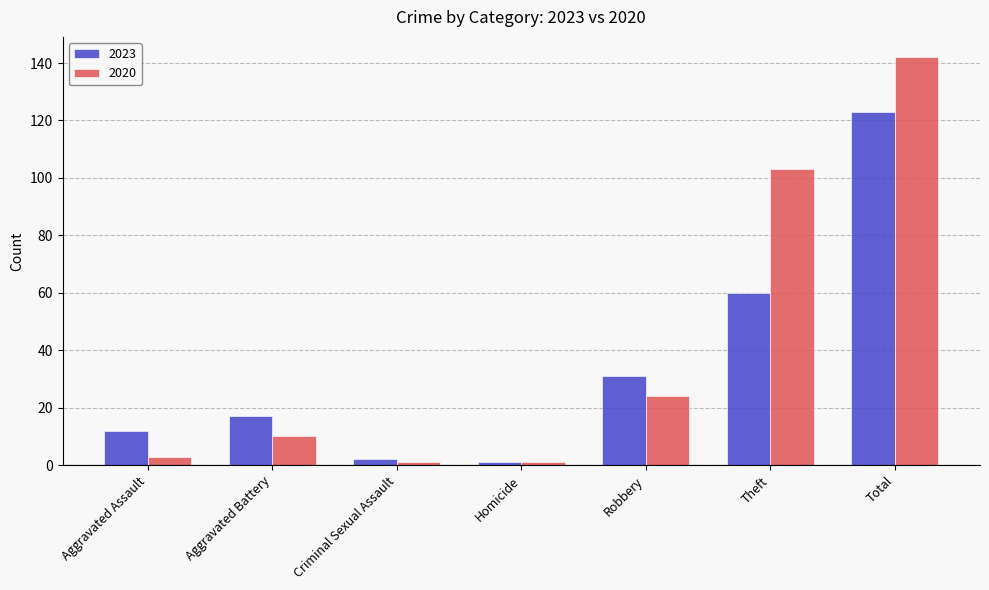

How many bars are there in each group?

2